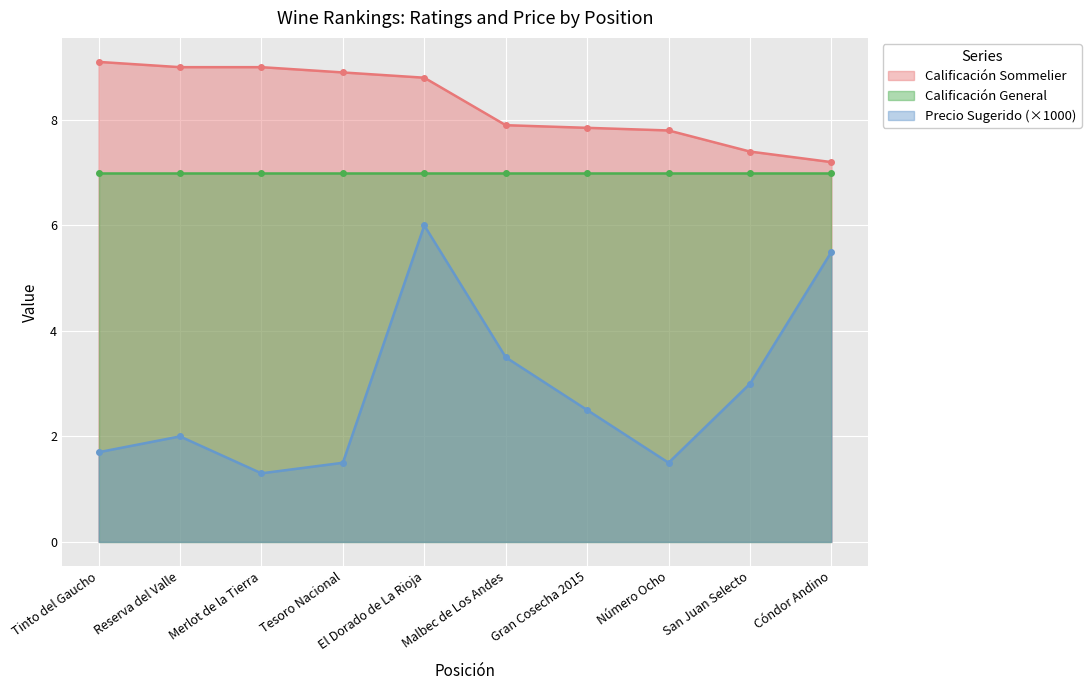

Is the value of Calificación Sommelier at Malbec de Los Andes greater than the value of Precio Sugerido (×1000) at Cóndor Andino?

Yes